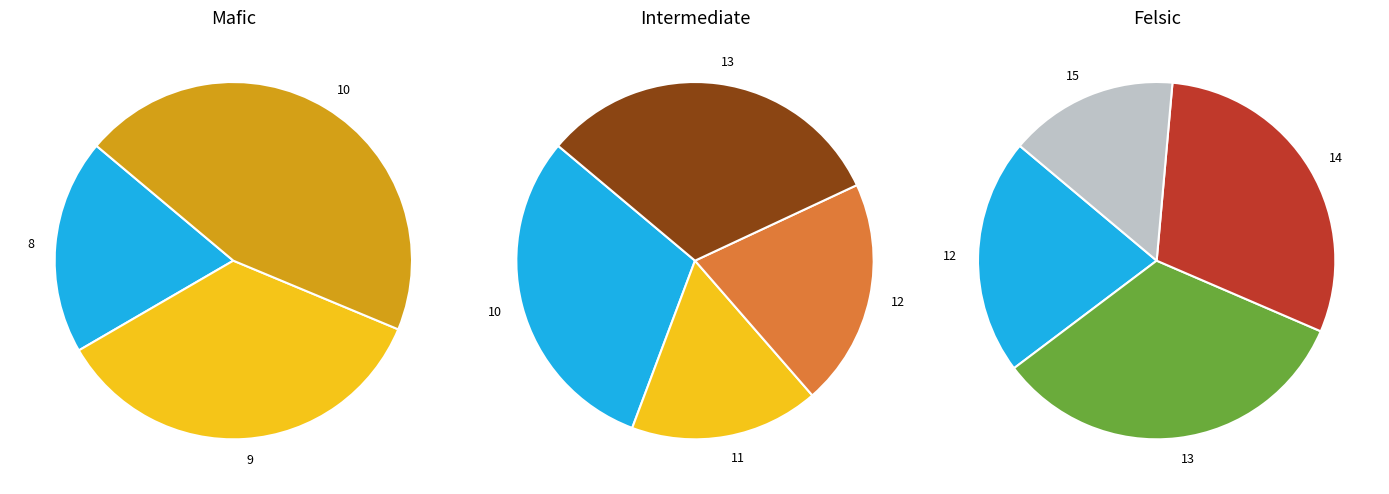

To the nearest percent, what is the difference between the 10 and 13 slice percentages?

1%